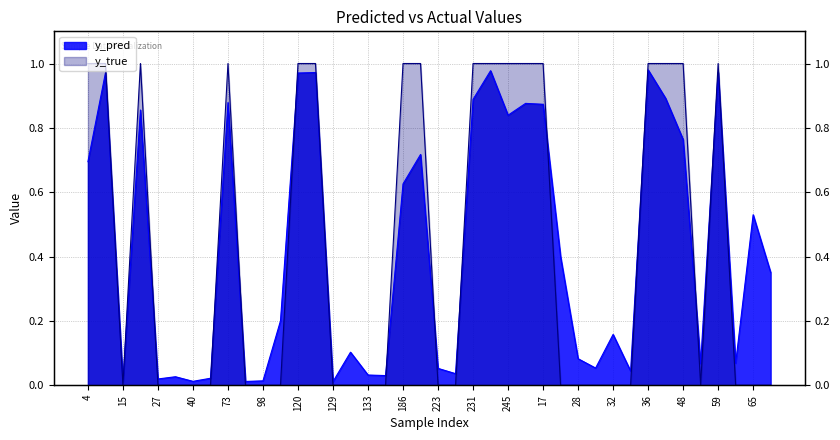

How many intersections are there between y_pred and y_true?

15